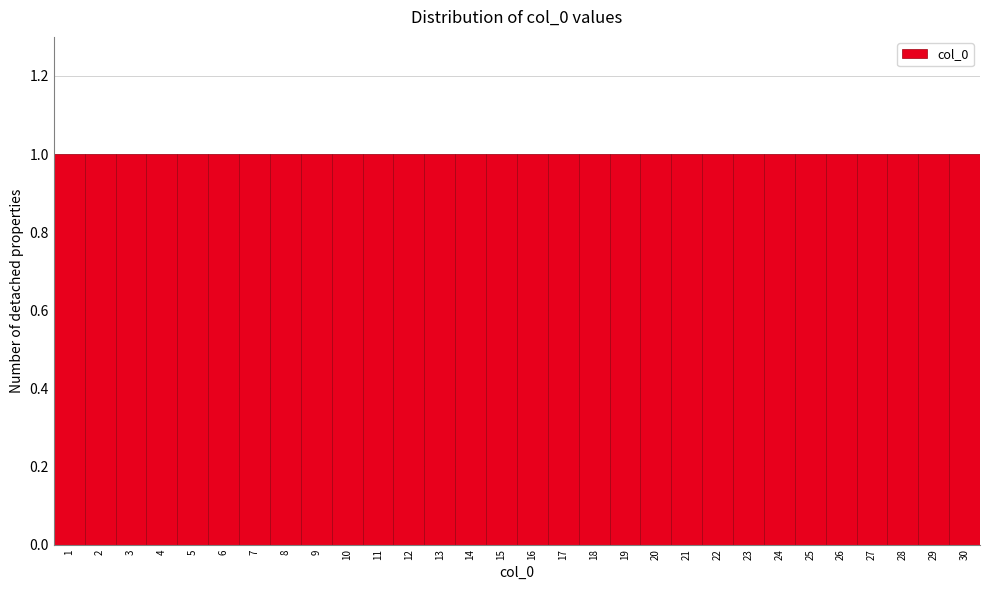

What is the height of the bar covering 27.5 to 28.5 on the x-axis? The values are not printed on the chart, so give them approximately, as read against the axis.

1